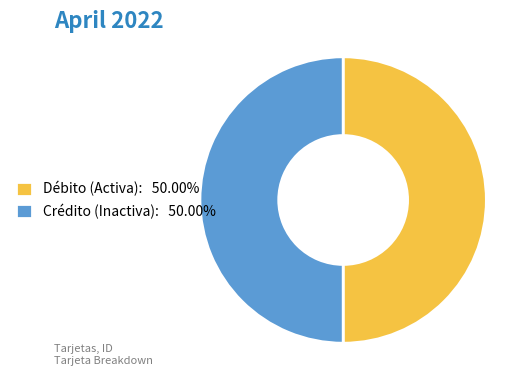

What is the ratio of the value at Crédito (Inactiva): 50.00% to the value at Débito (Activa): 50.00%?

1.0